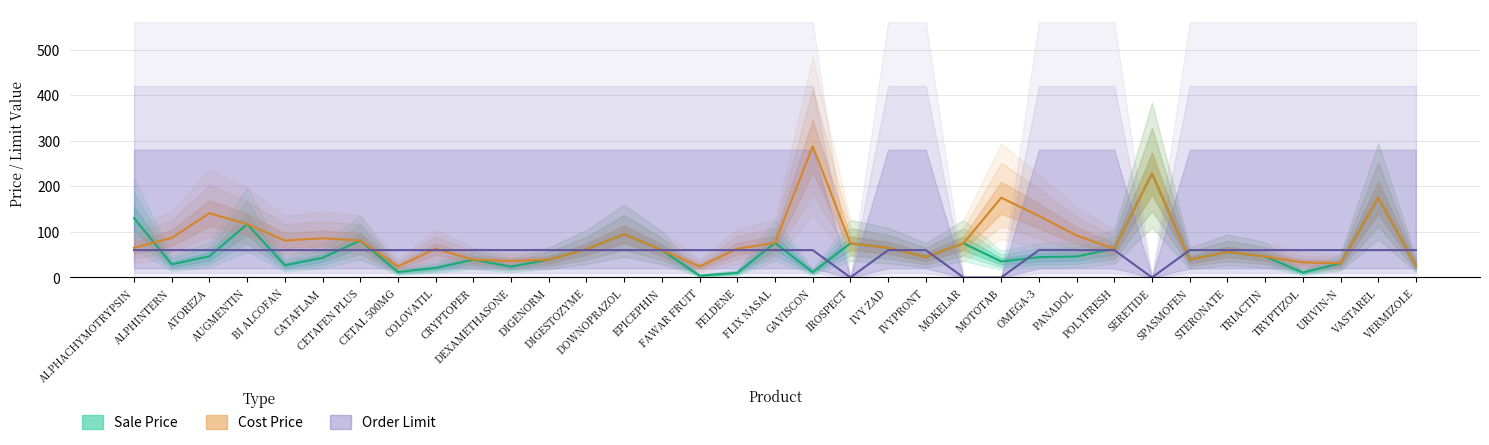

Which series ends up on top after the final intersection of Sale Price and Cost Price?

Cost Price